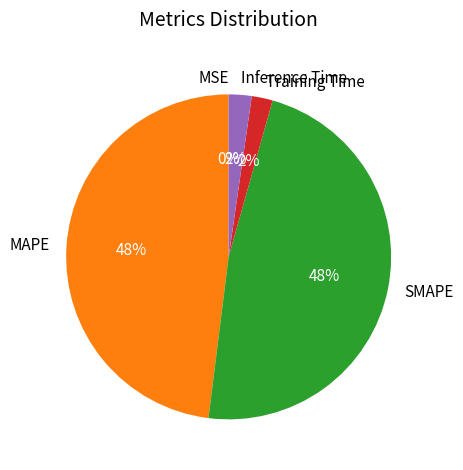

Which has a higher value, SMAPE or Inference Time?

SMAPE